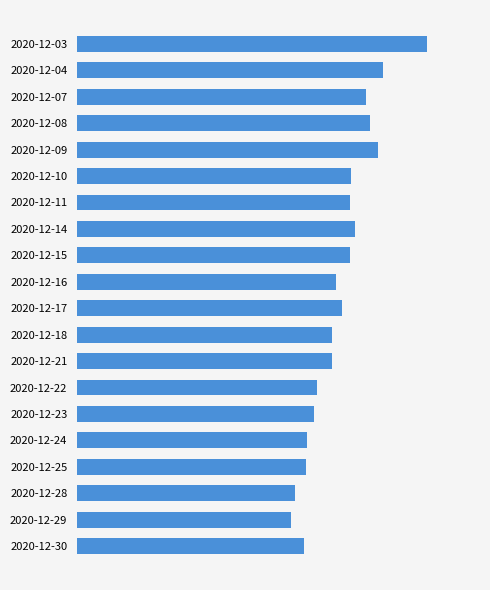

What is the minimum value shown in the chart?

39.1